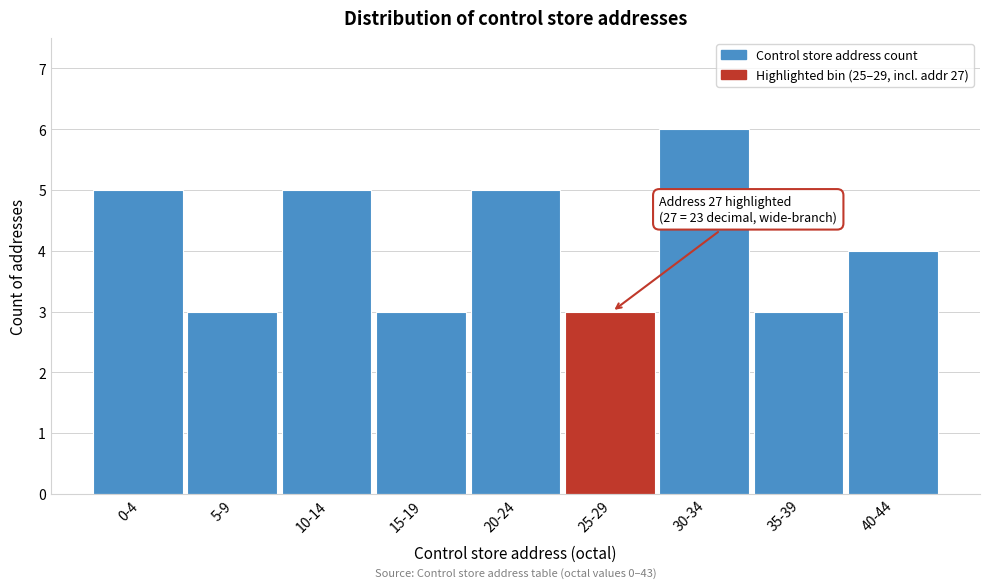

Reading left to right, transcribe all the data shown in this chart.

5	3	5	3	5	3	6	3	4